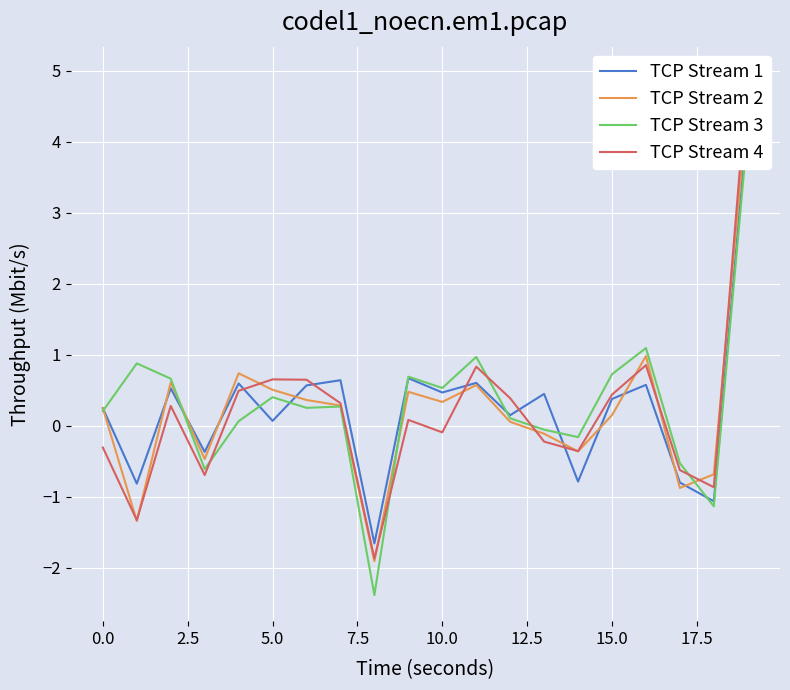

At how many categories does at least one series exceed -1?

19